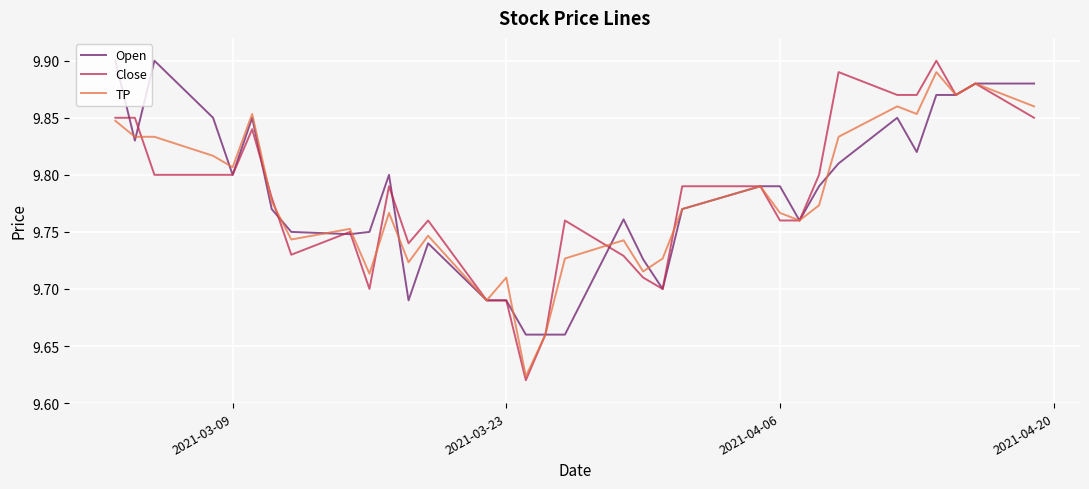

Which series has the largest range (max minus min)?

Close